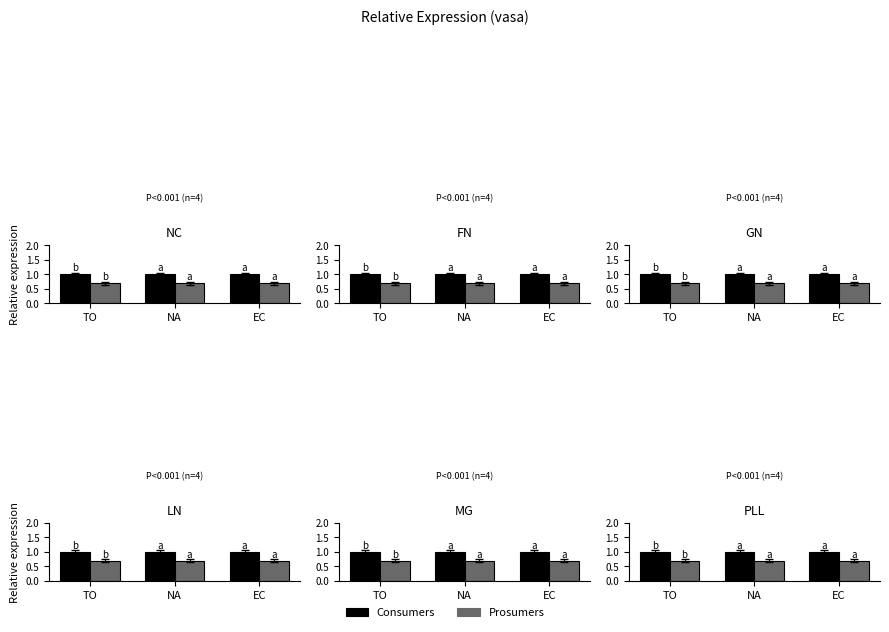

What are all the series names shown in the legend?

Consumers, Prosumers